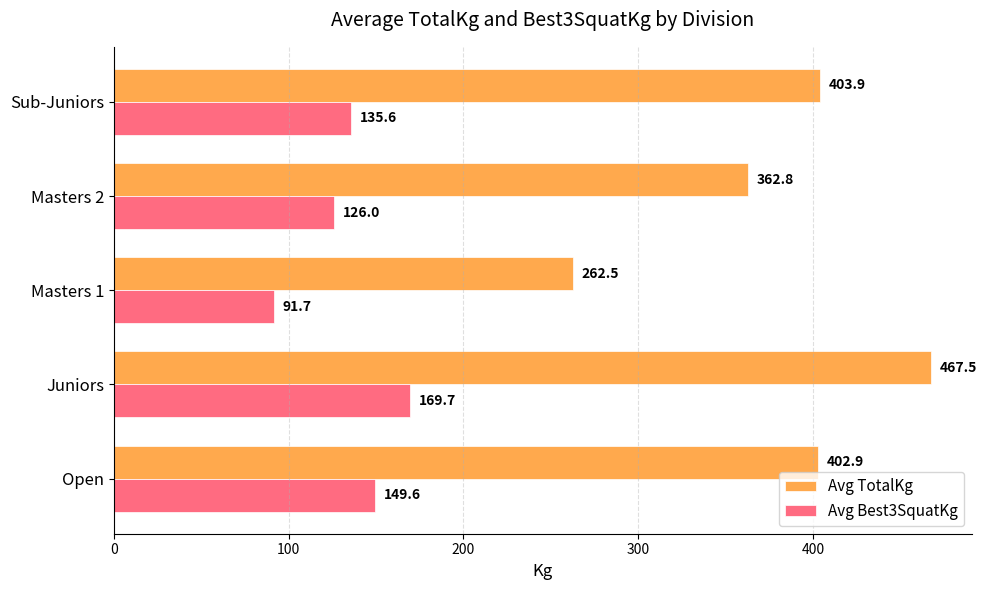

At which label does Avg TotalKg reach its minimum?

Masters 1